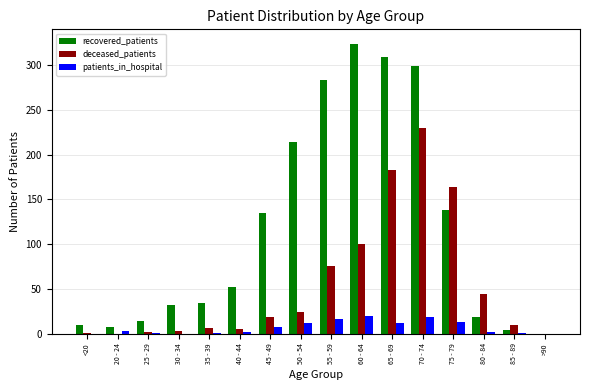

What is the maximum value for deceased_patients?

230